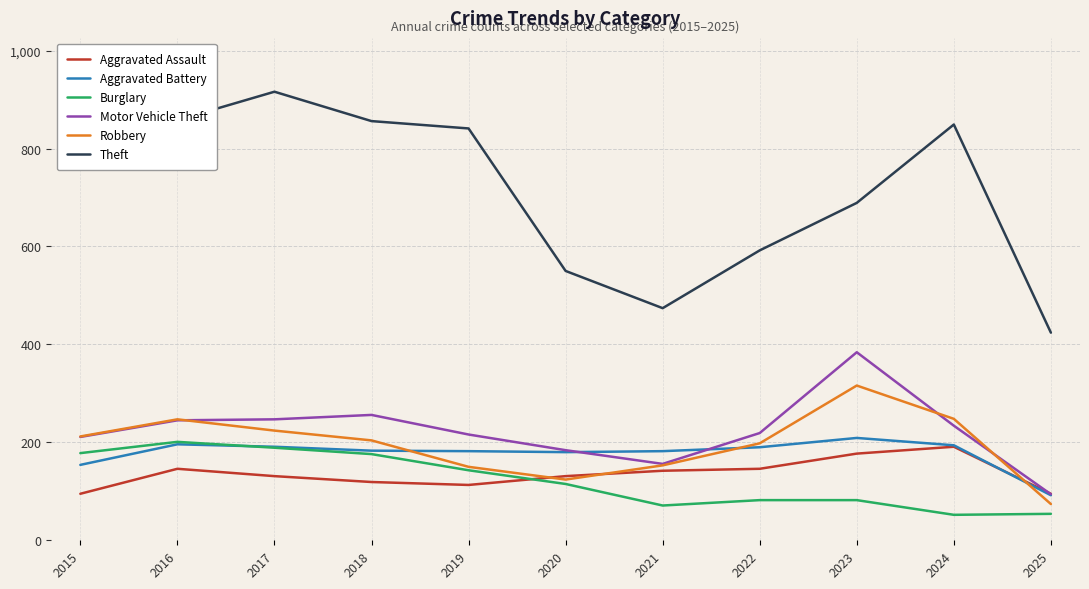

Is the value of Theft at 2015 greater than the value of Burglary at 2022?

Yes